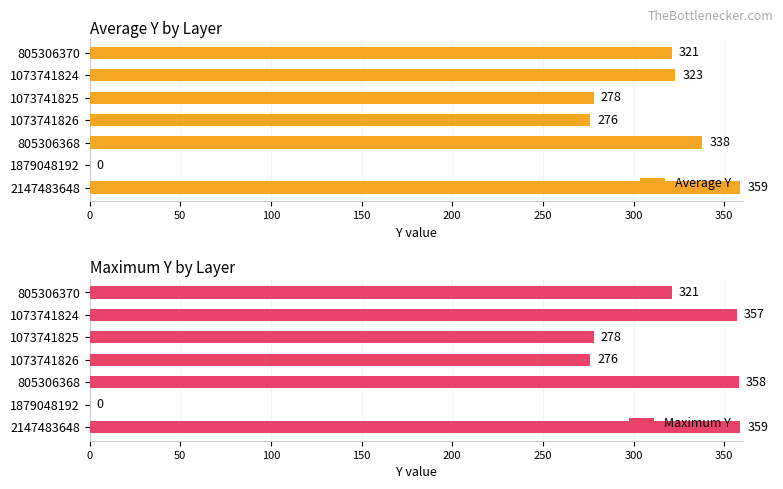

What are all the series names shown in the legend?

Average Y, Maximum Y